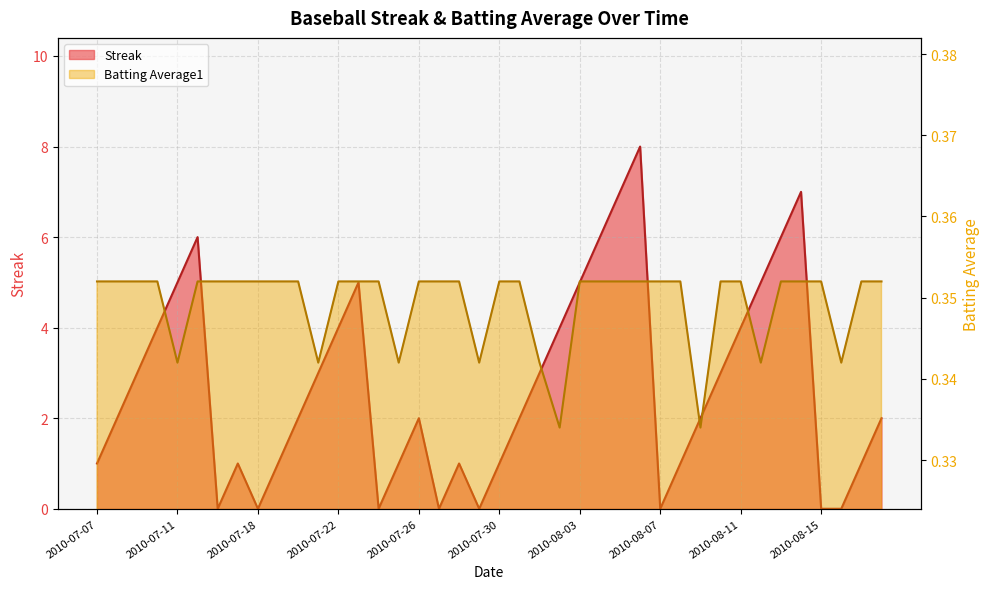

Where is the first local minimum for Streak?

2010-07-16